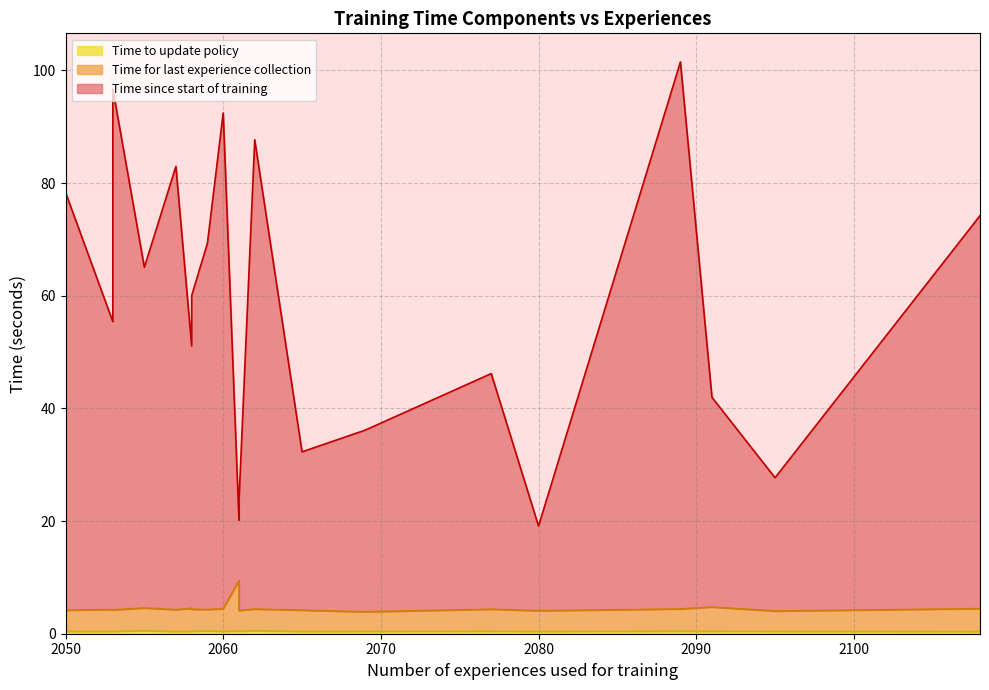

Does the chart display data point markers on the line(s)?

No